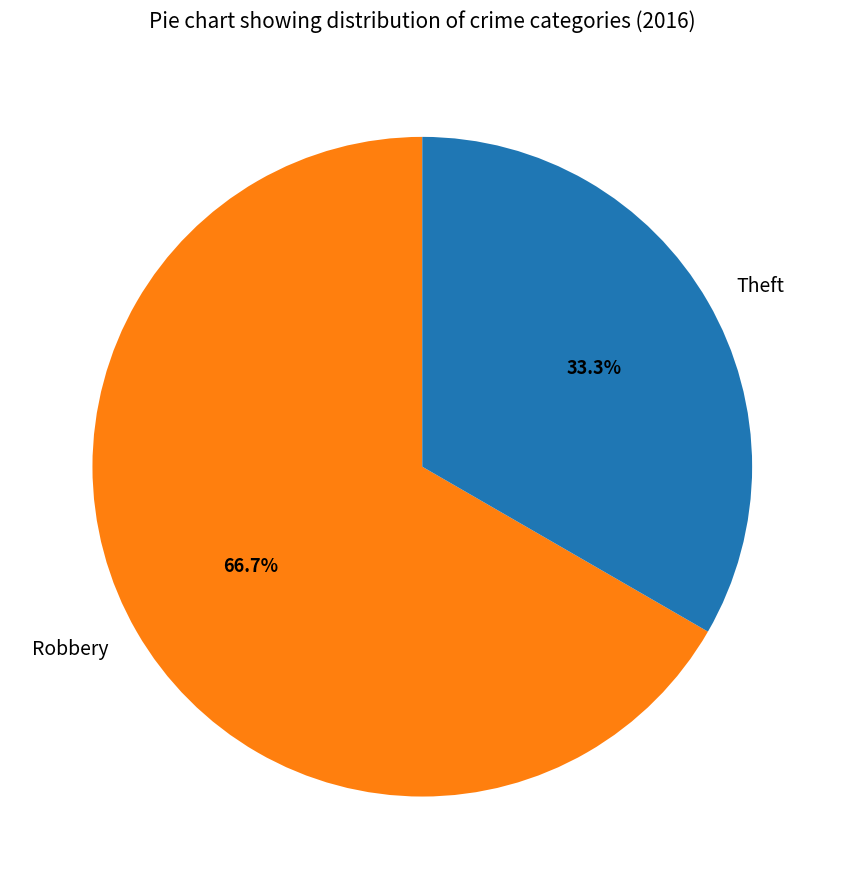

How many segments does this pie chart have?

2